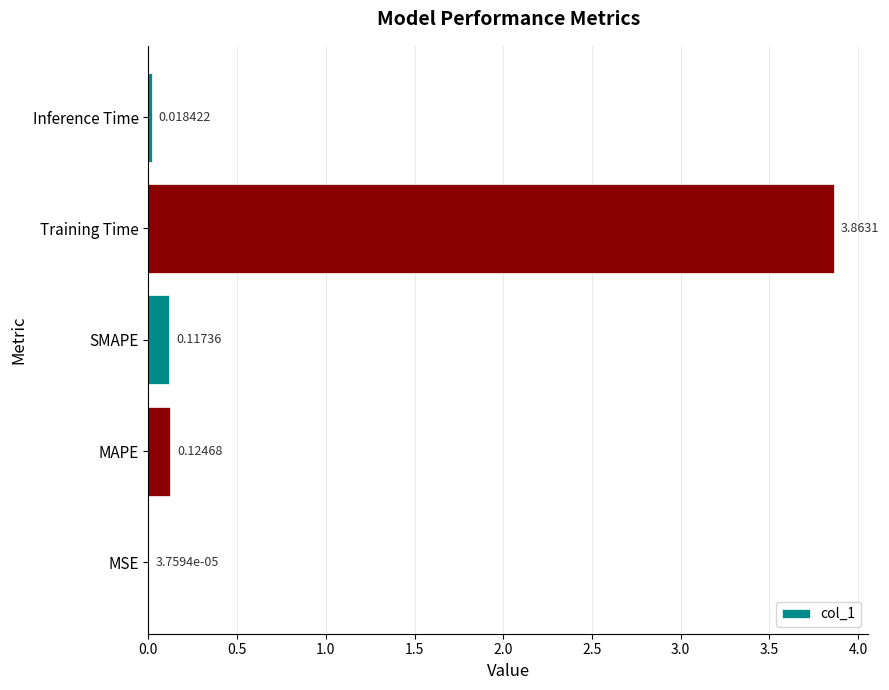

What is the sum of the values at SMAPE and Training Time?

4.0